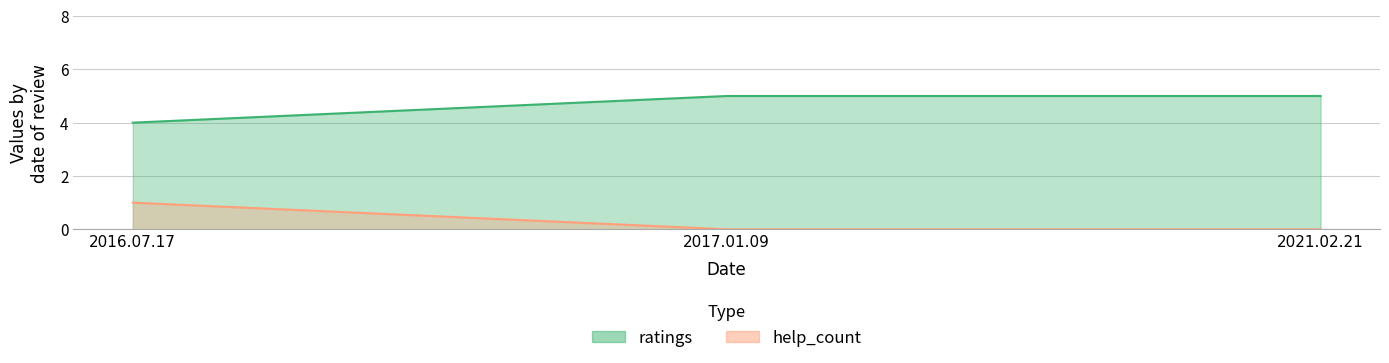

List the labels in order of help_count value, largest first.

2016.07.17, 2017.01.09, 2021.02.21